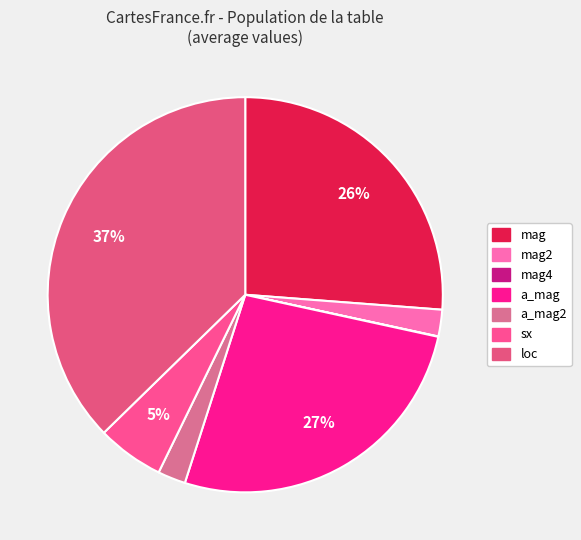

What is the largest slice in the pie chart?

loc